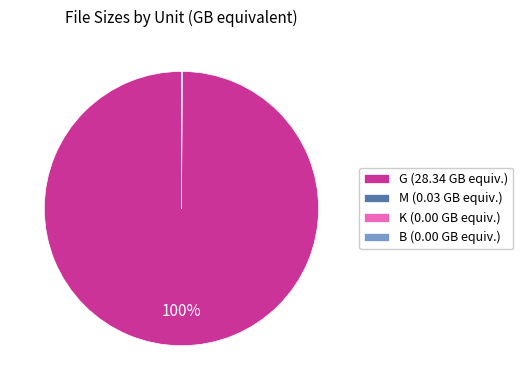

True or false: G accounts for 88% of the total.

False